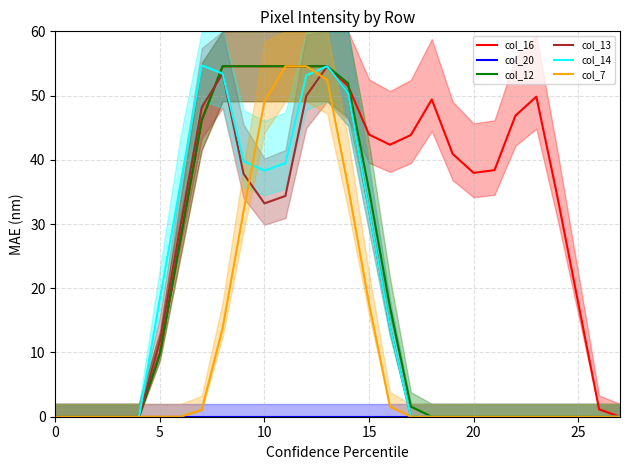

True or false: col_12 and col_7 cross at least once.

False